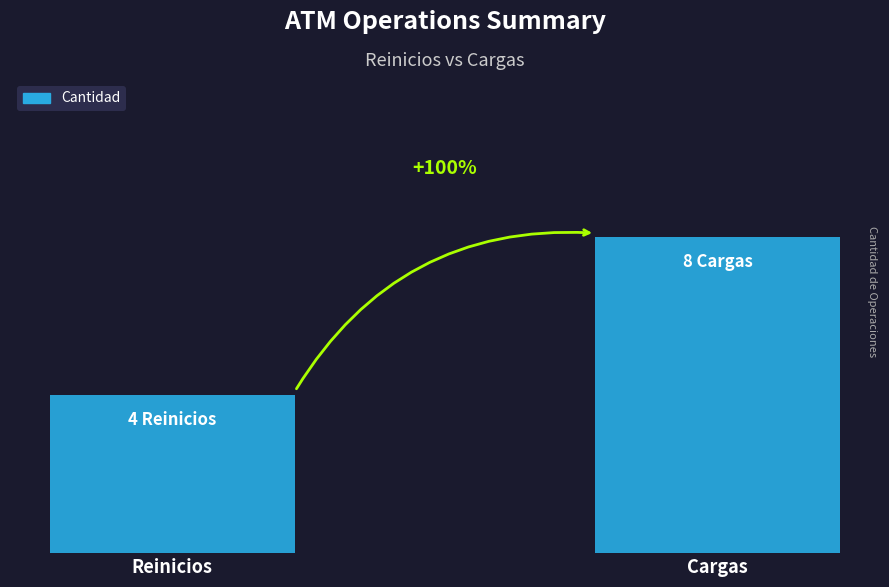

The value at Cargas is 14. True or false?

False